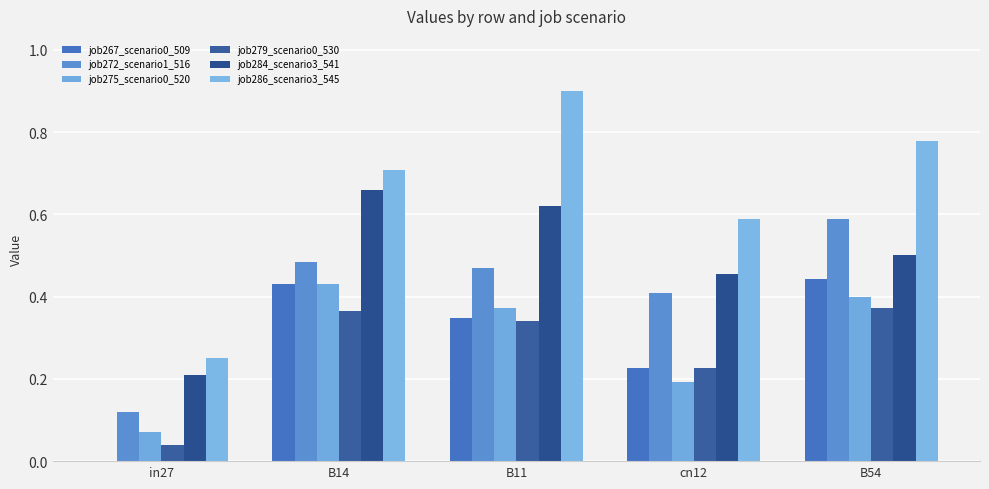

How many distinct data groups are displayed?

6